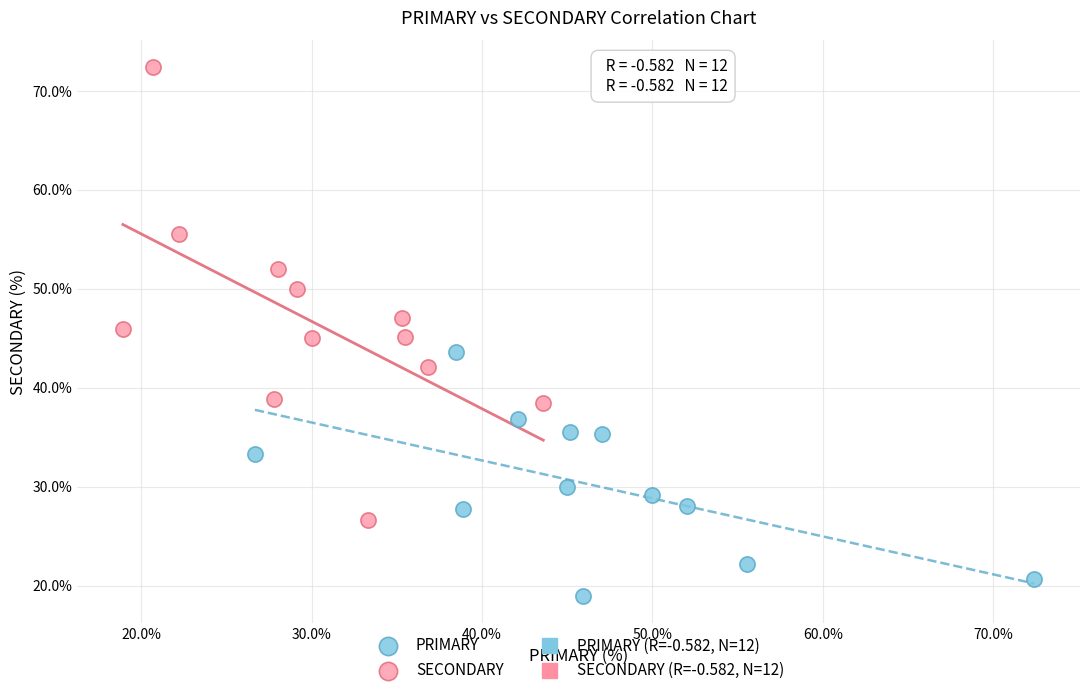

Which series reaches the maximum Y coordinate?

SECONDARY